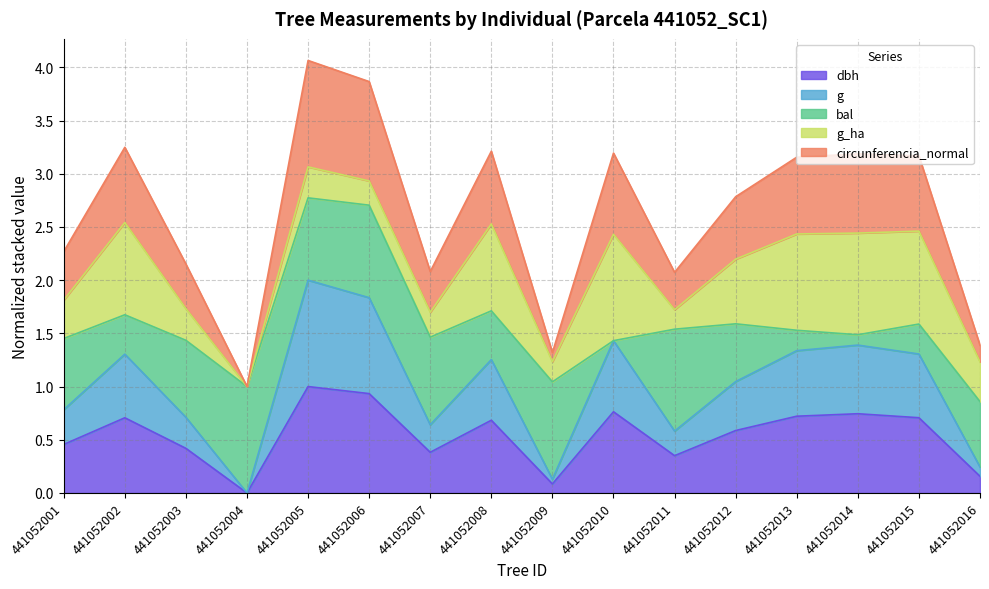

True or false: circunferencia_normal has a value of 0.7 at 441052010.

False